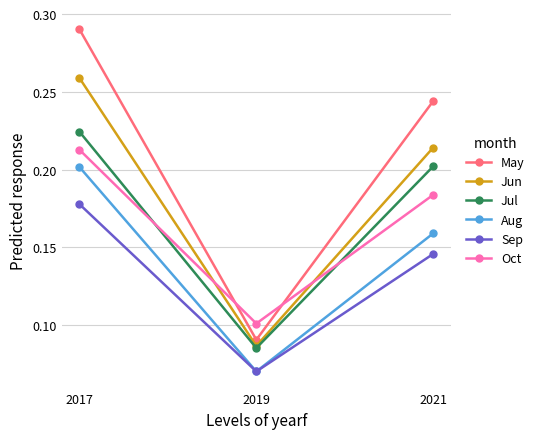

The May series shows 0.4 at 2021. True or false?

False